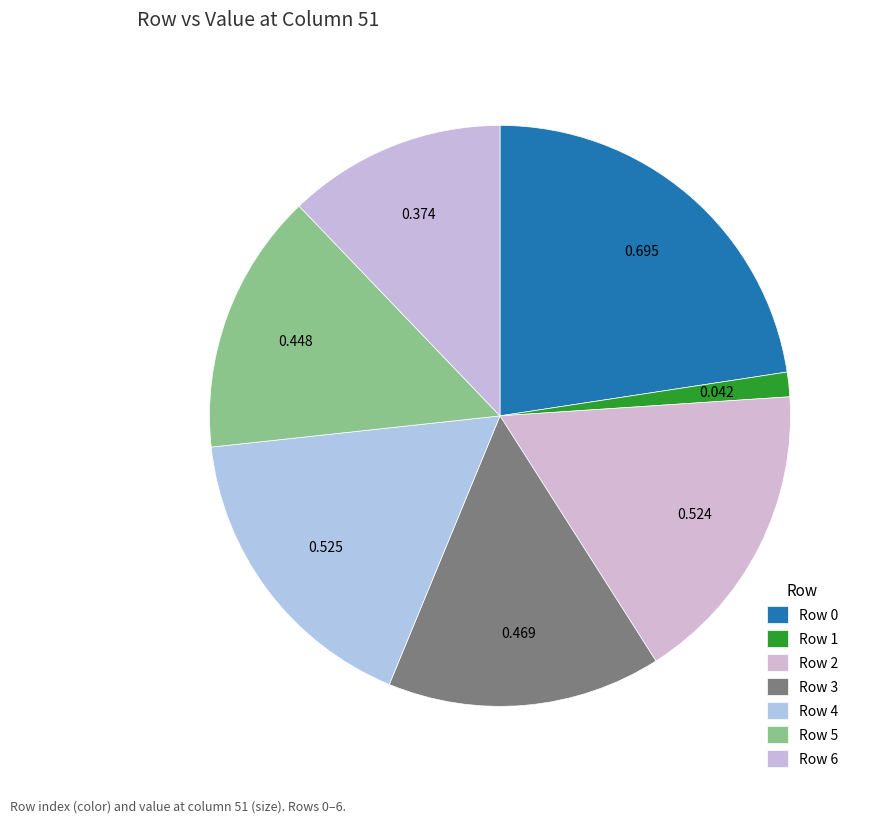

Rank the categories by value from lowest to highest.

Row 1, Row 6, Row 5, Row 3, Row 2, Row 4, Row 0